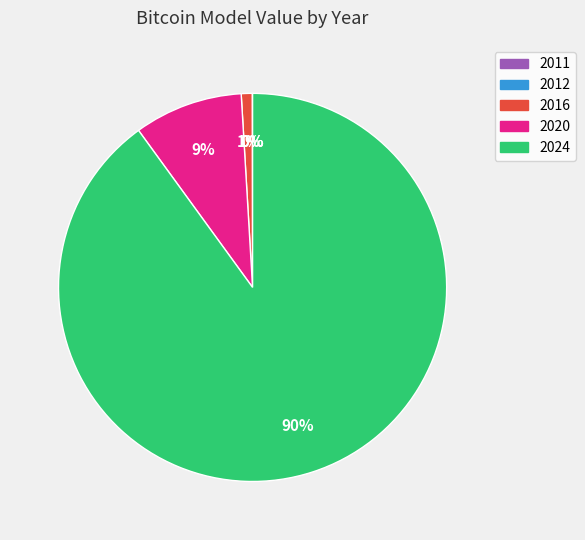

Which slice is the largest?

2024